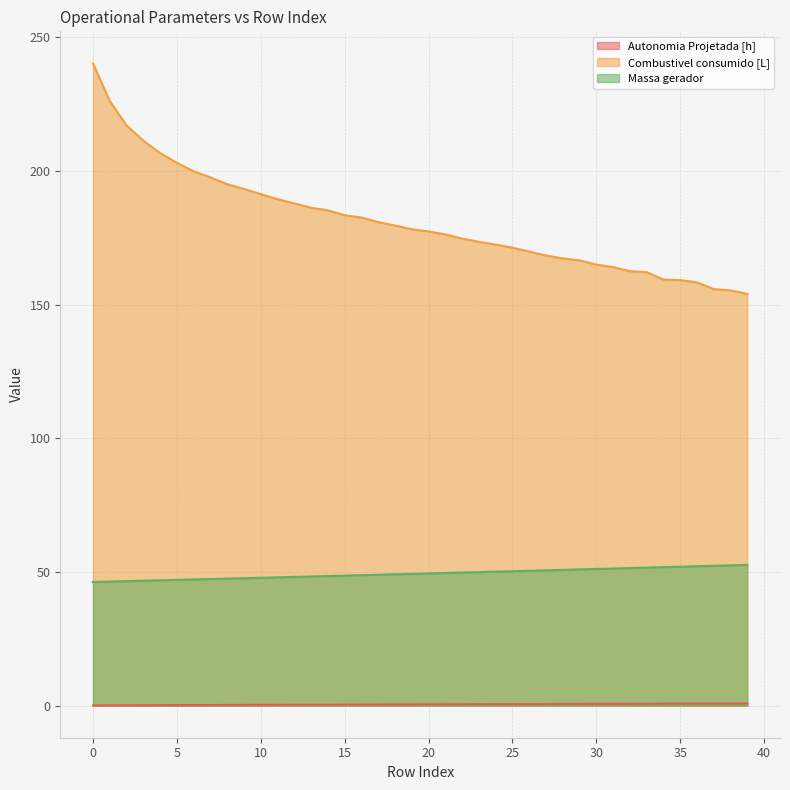

What is the difference between the maximum and minimum values in the Autonomia Projetada [h] series?

0.8